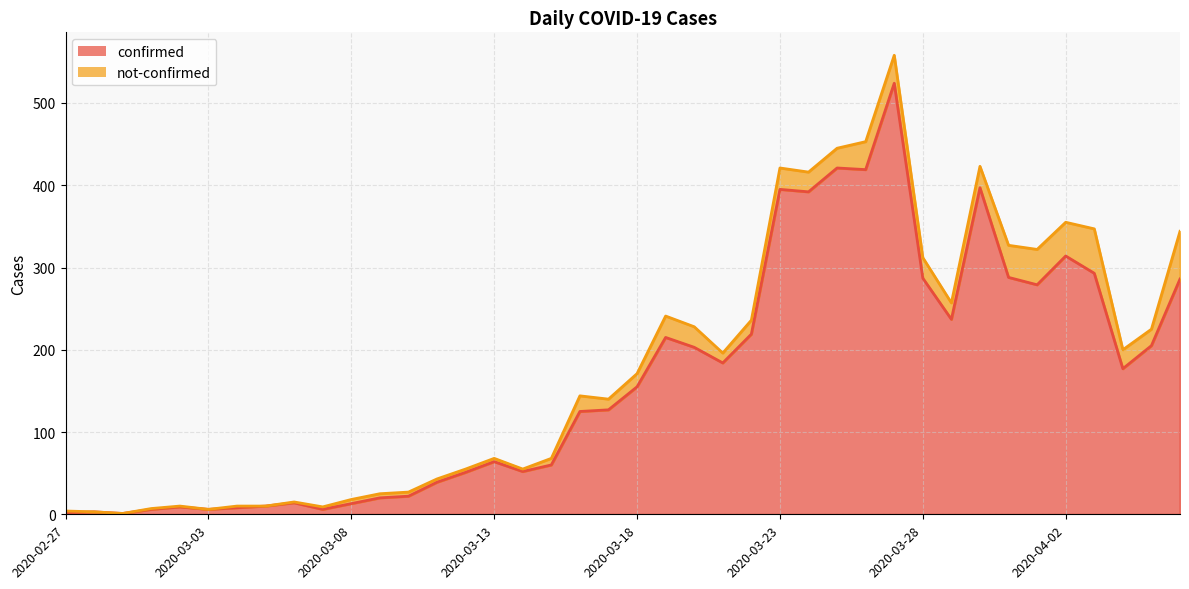

Does the chart display data point markers on the line(s)?

No